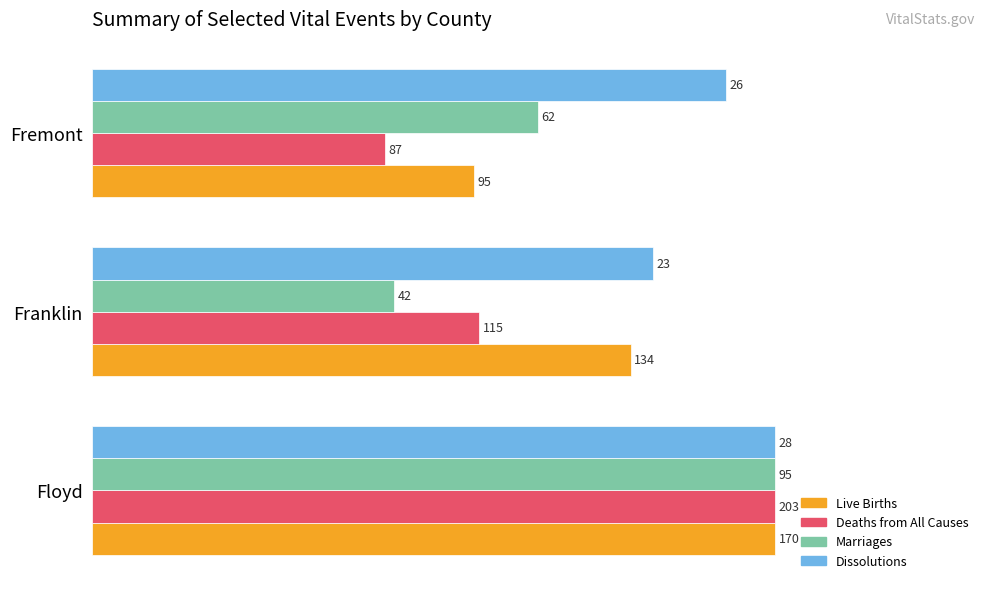

What are all the series names shown in the legend?

Live Births, Deaths from All Causes, Marriages, Dissolutions